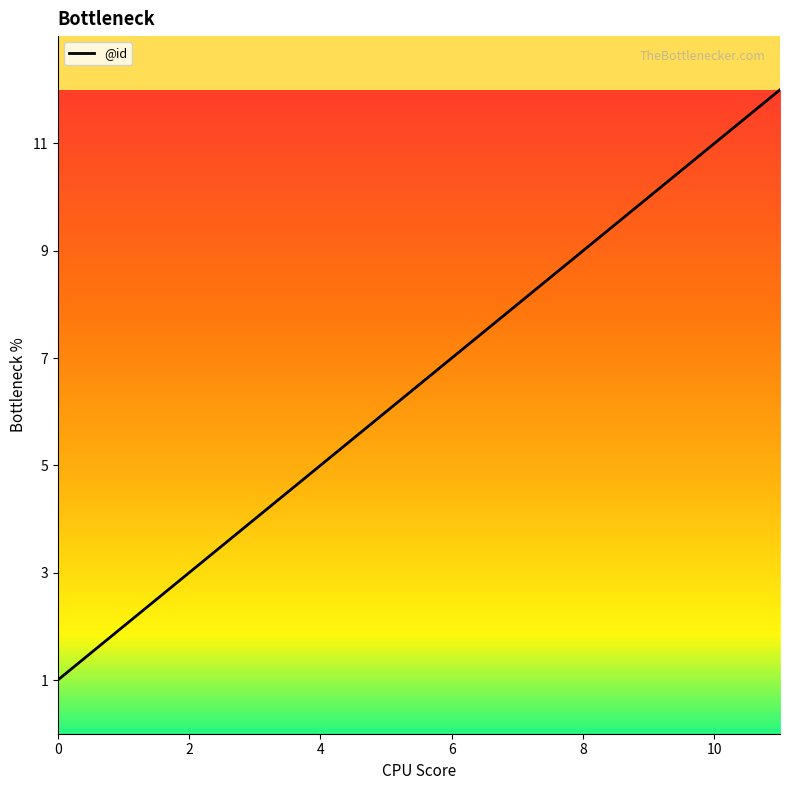

What is the difference between the maximum and minimum values?

11